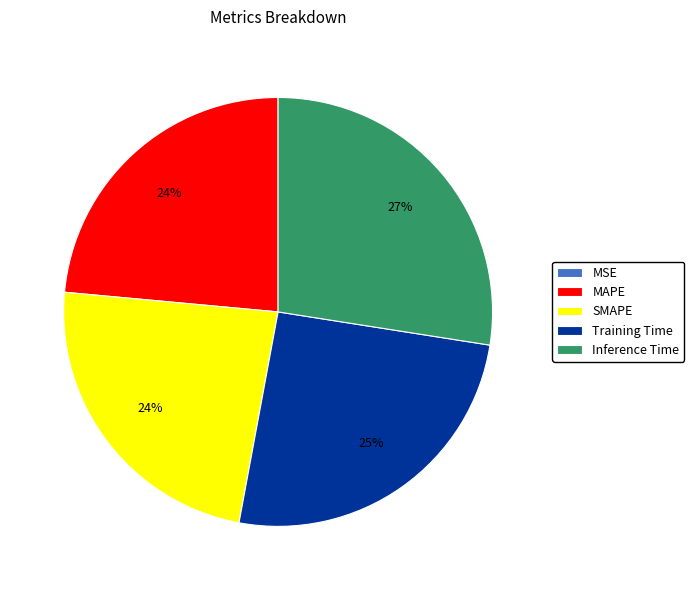

What is the largest slice in the pie chart?

Inference Time